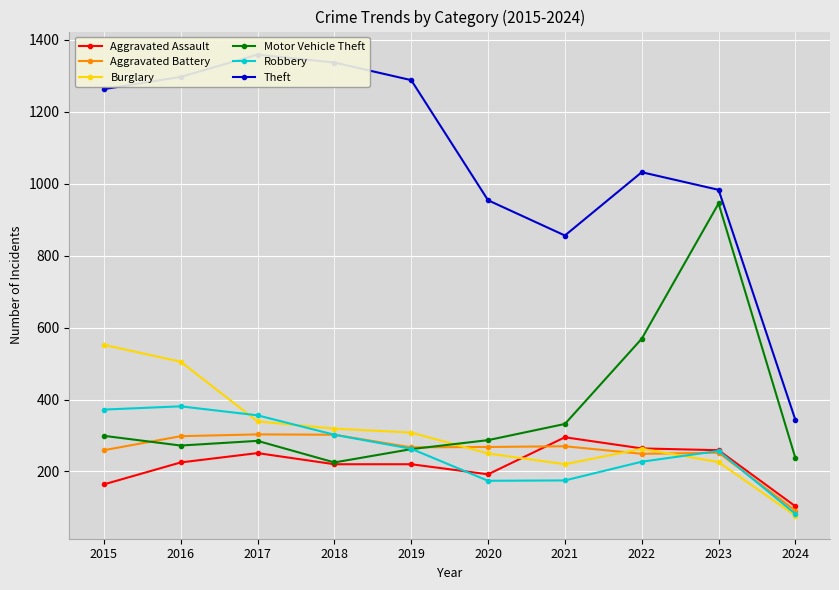

How many lines are shown in the chart?

6